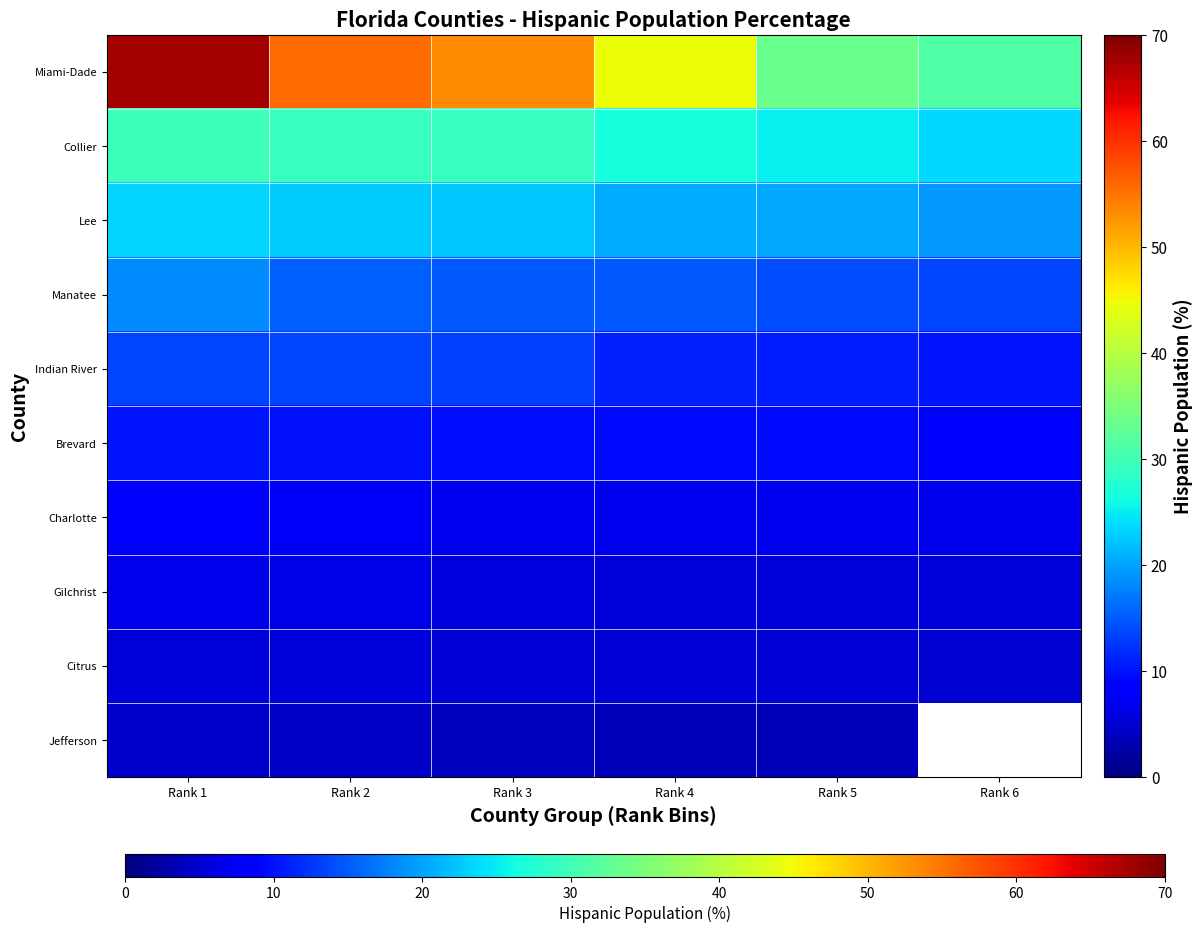

At which label is Jefferson closest to 4?

Rank 3